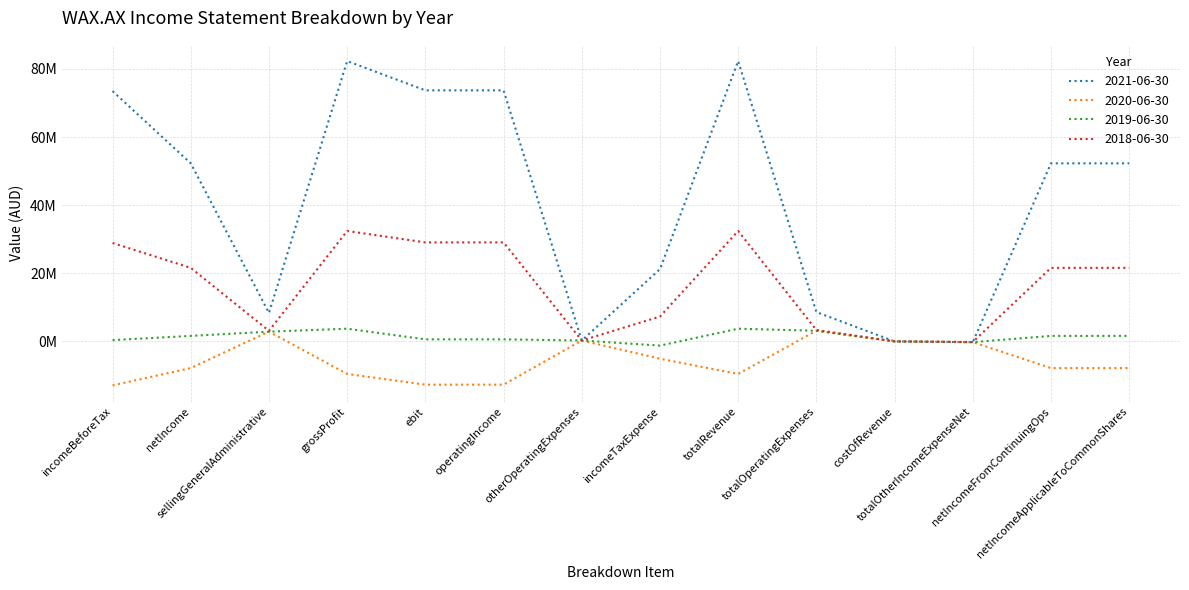

After their last crossing, which series has the higher values: 2021-06-30 or 2019-06-30?

2021-06-30